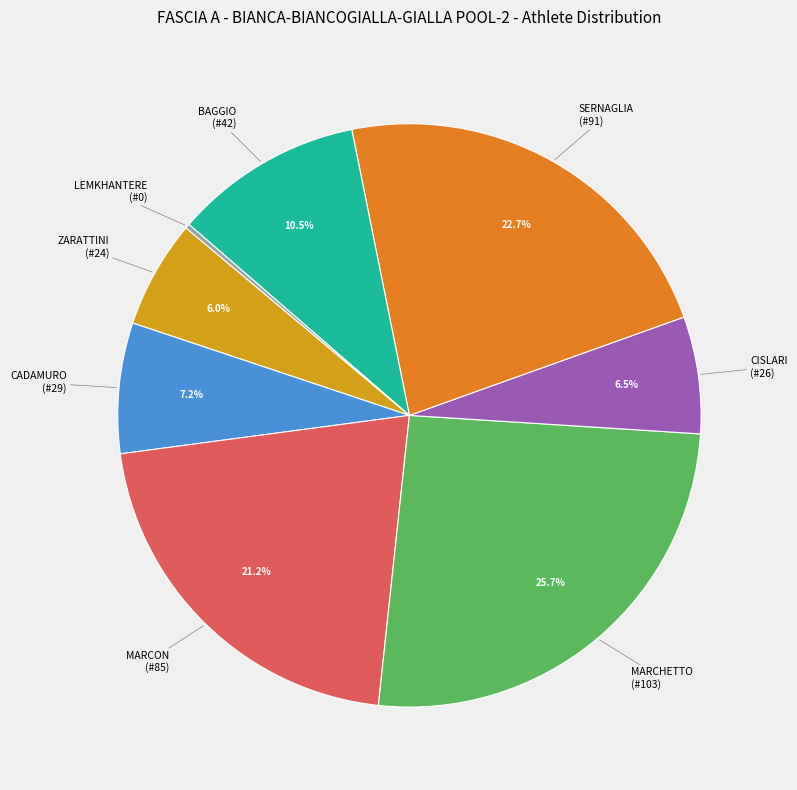

Which category has the biggest portion of the pie?

MARCHETTO (#103)